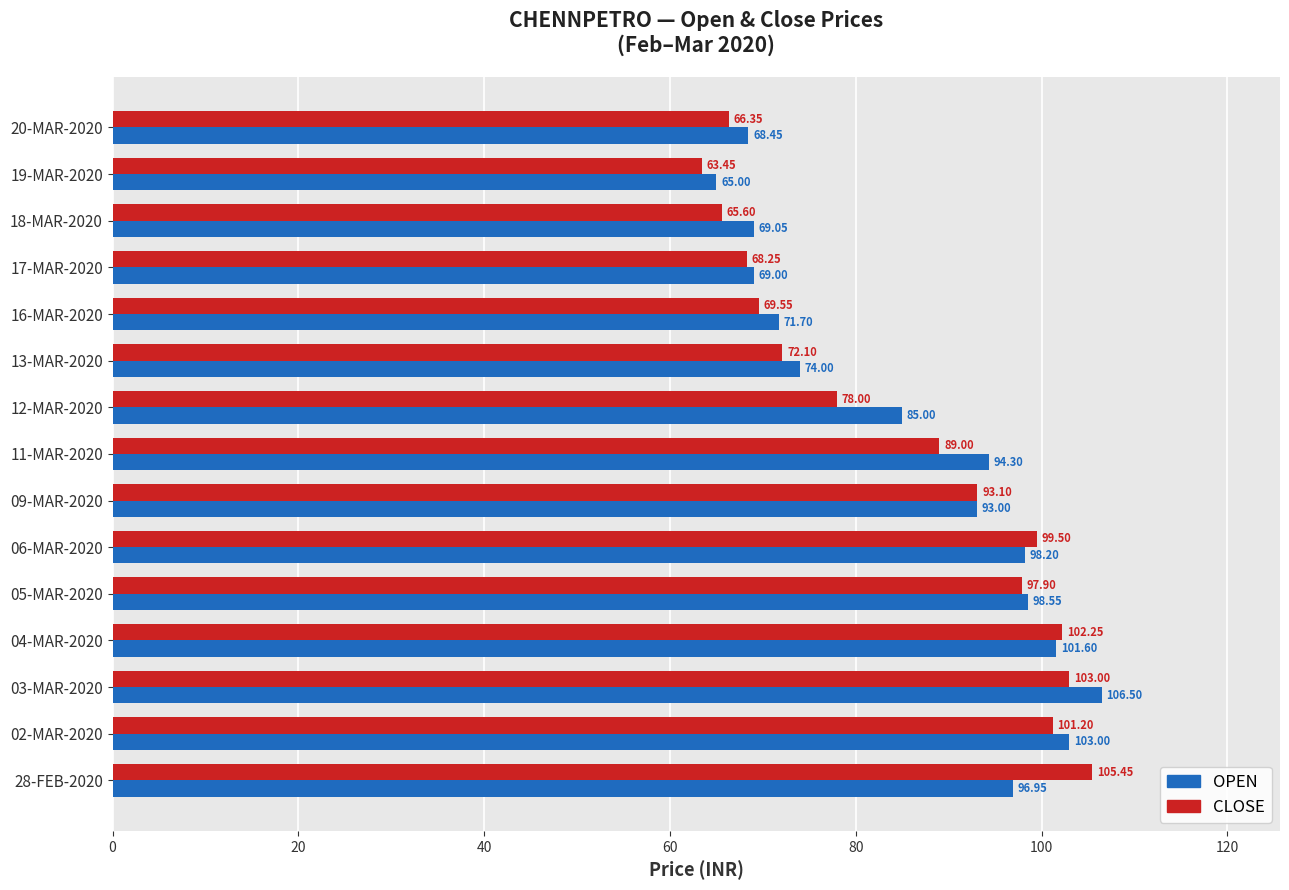

What are all the series names shown in the legend?

OPEN, CLOSE